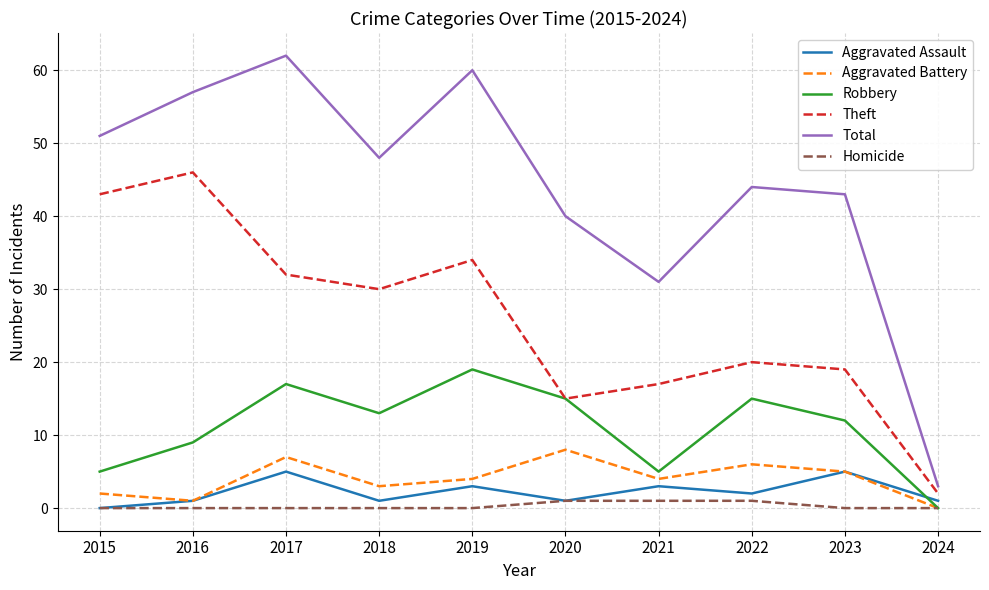

Count the number of data series in this chart.

6